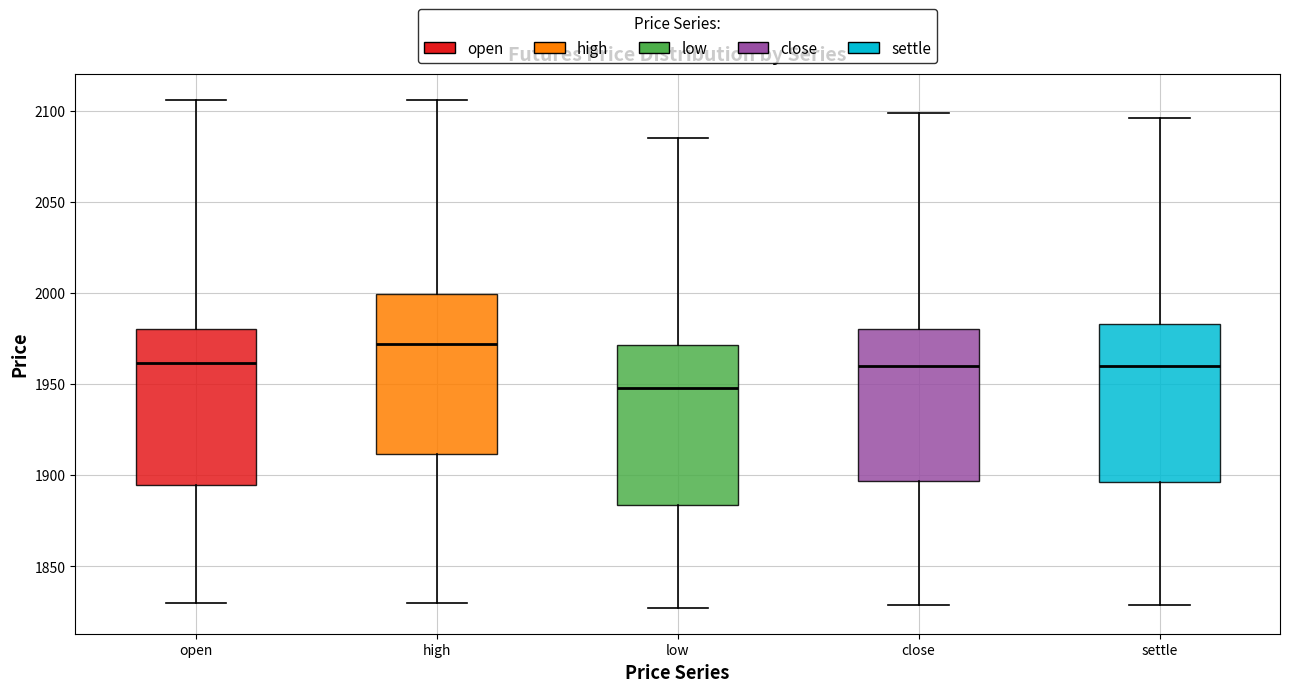

Where is the lower edge of the box for high on the y-axis? The values are not printed on the chart, so give them approximately, as read against the axis.

1910